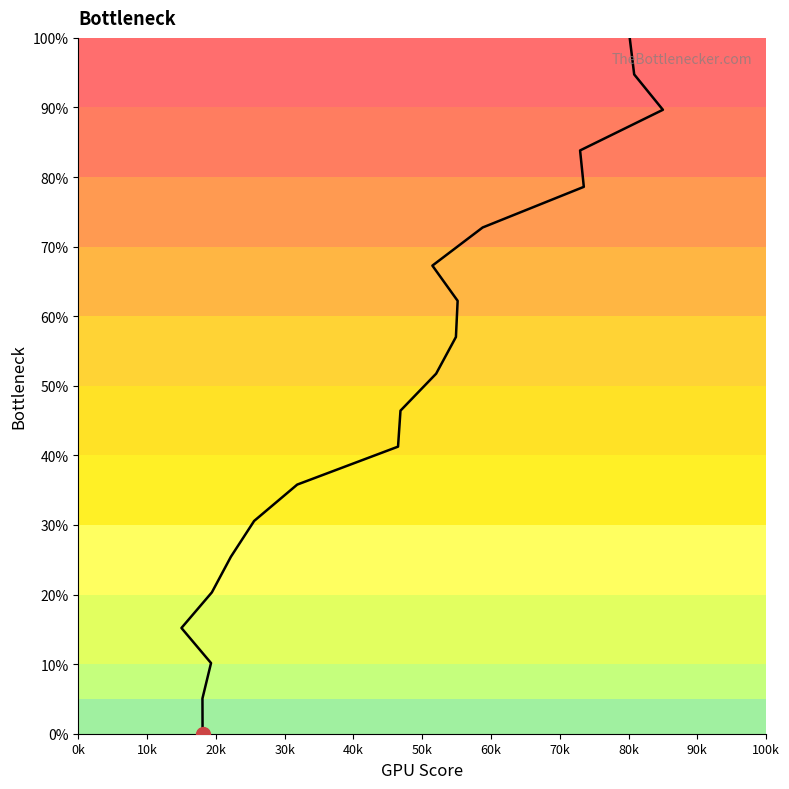

Approximately how many times larger is the value at 10k compared to 60k?

0.2